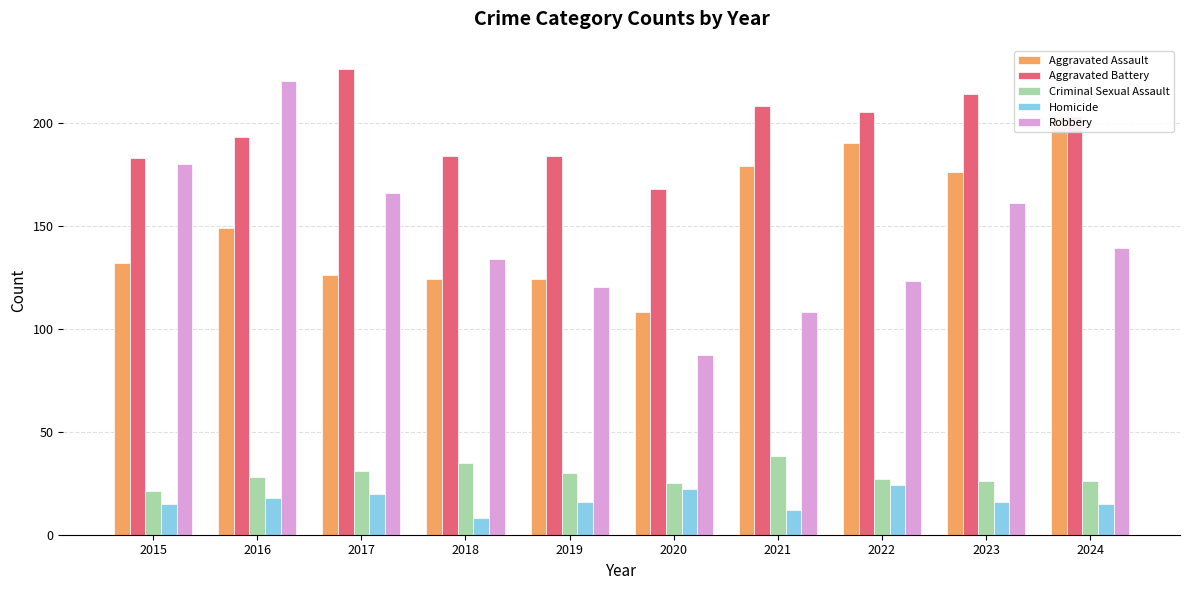

What is the lowest value of the Robbery series?

87